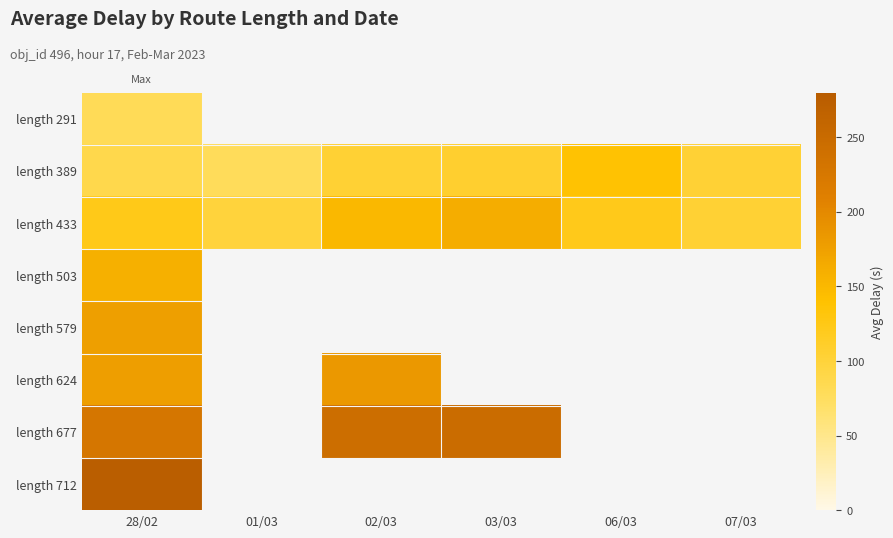

Which label corresponds to the largest value in the chart?

28/02